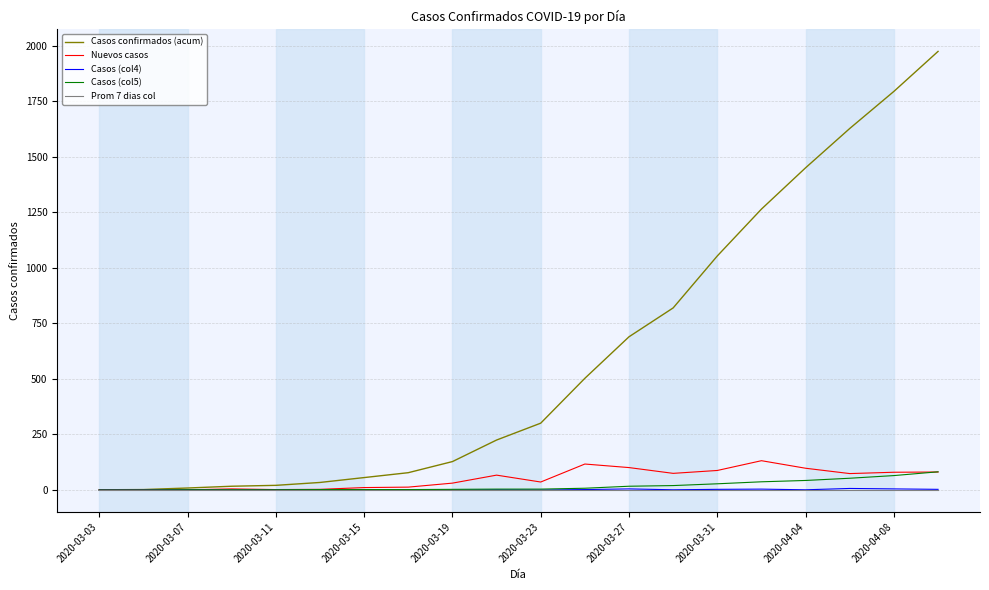

How many lines are shown in the chart?

5